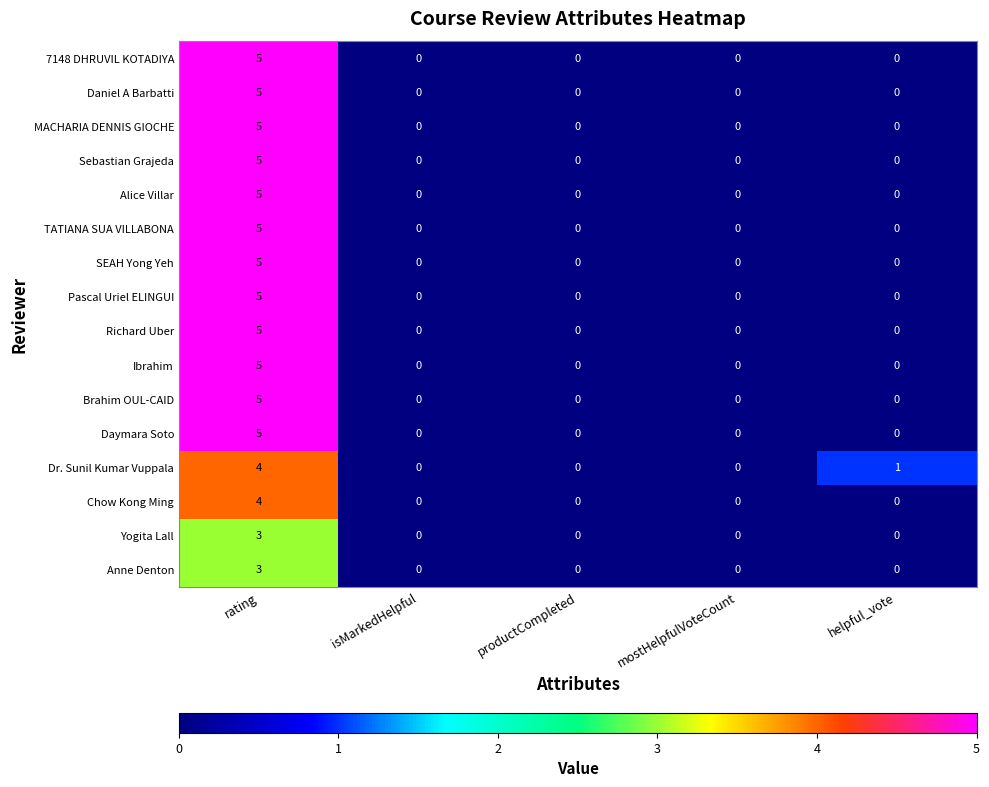

What is the greatest value displayed?

5